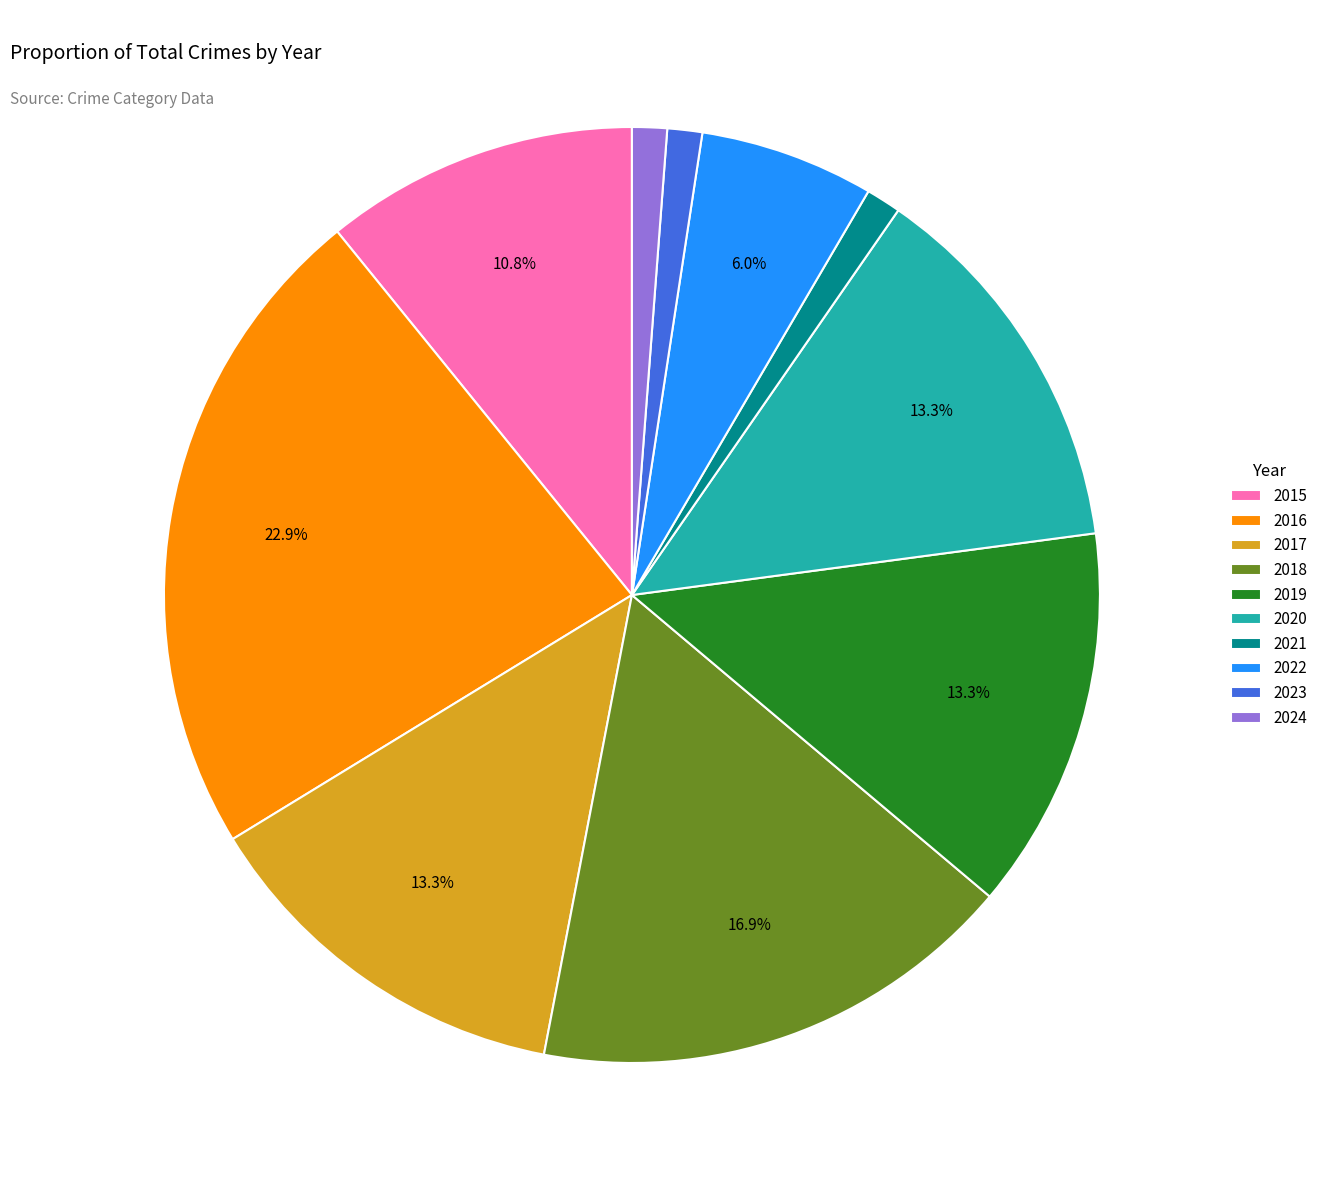

Approximately how many times larger is the value at 2017 compared to 2016?

0.6